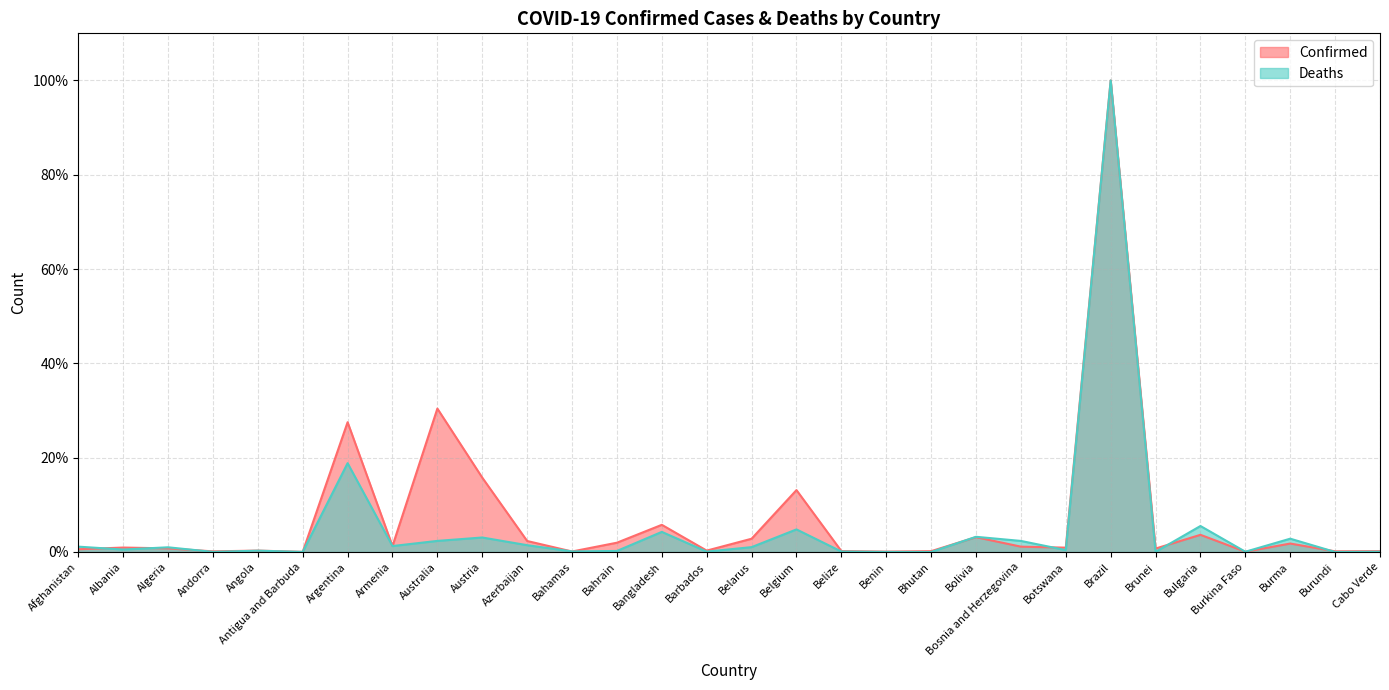

What is the difference between the maximum and minimum values in the Confirmed series?

1.0